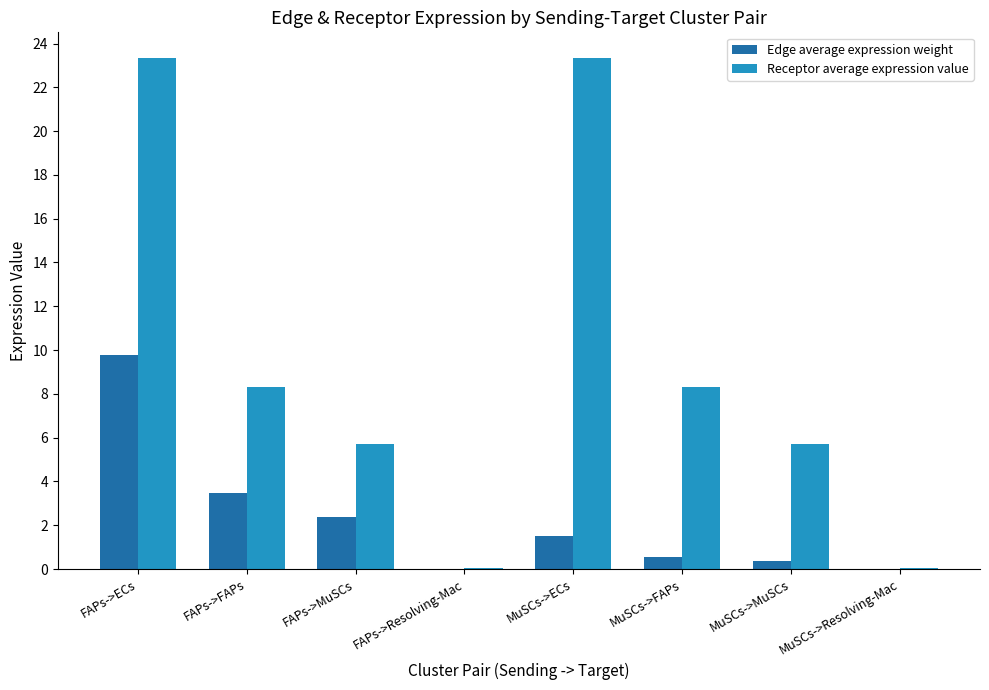

Where does the Receptor average expression value series first go above 8?

FAPs->ECs